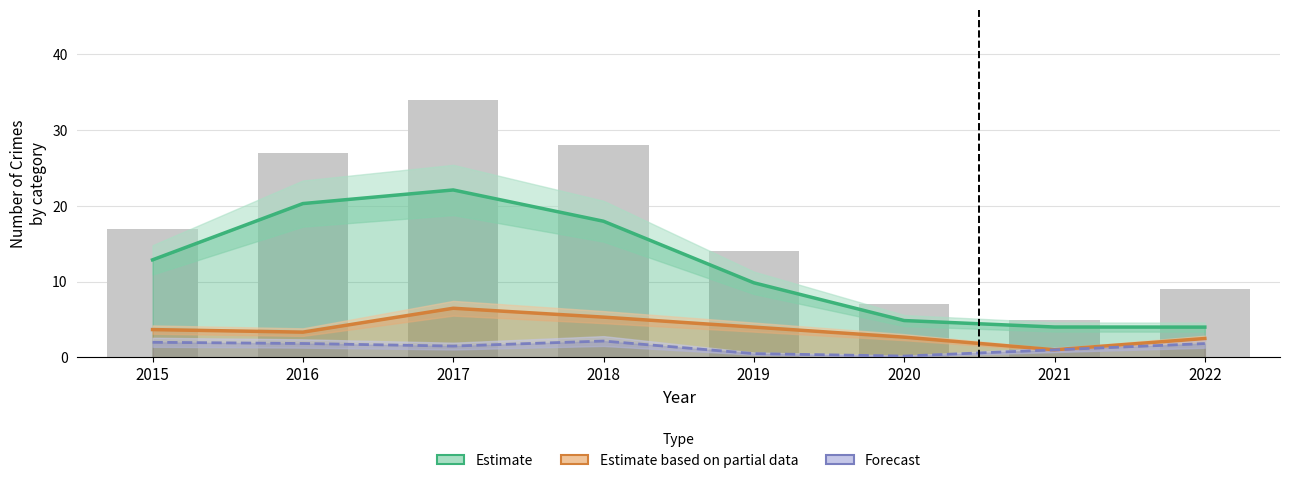

Reading left to right, extract all data points from this chart.

Estimate (Theft): 12.9	20.3	22.1	18.0	9.9	4.9	4.0	4.0
Estimate based on partial data (Robbery): 3.7	3.3	6.5	5.3	4.0	2.7	1.0	2.5
Forecast (Aggravated Battery): 2.0	1.8	1.5	2.2	0.5	0.2	1.0	1.8